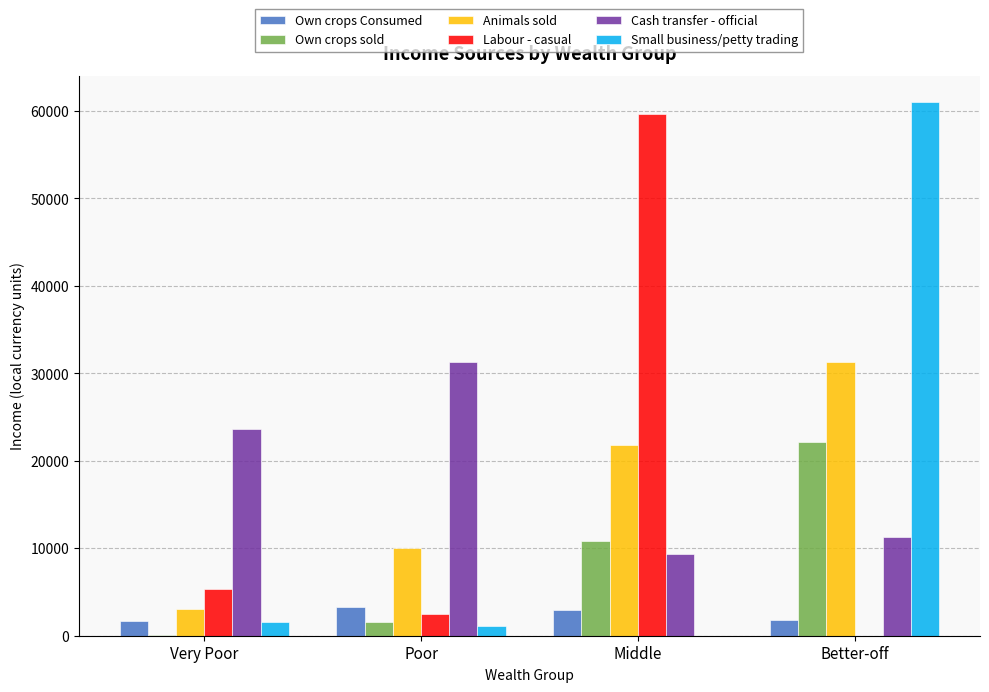

How many positive values does the Labour - casual series have?

3